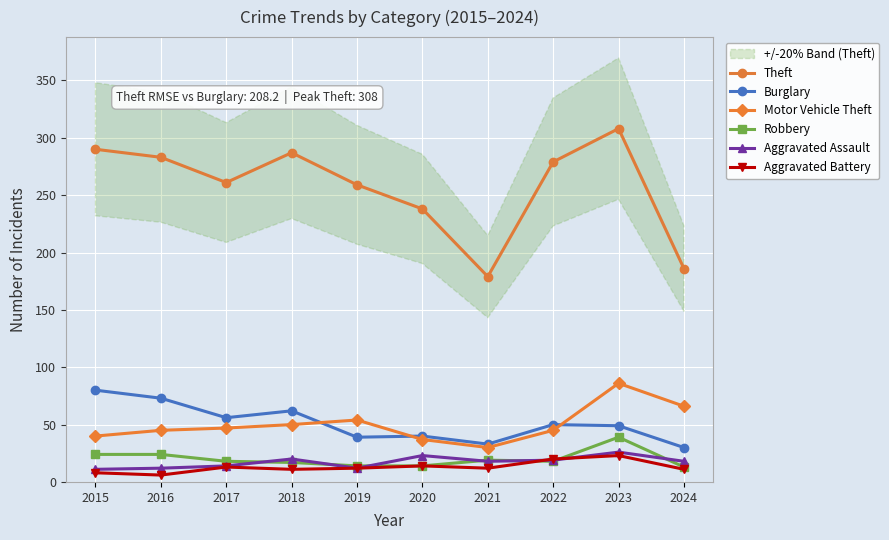

What is the maximum value for Burglary?

80